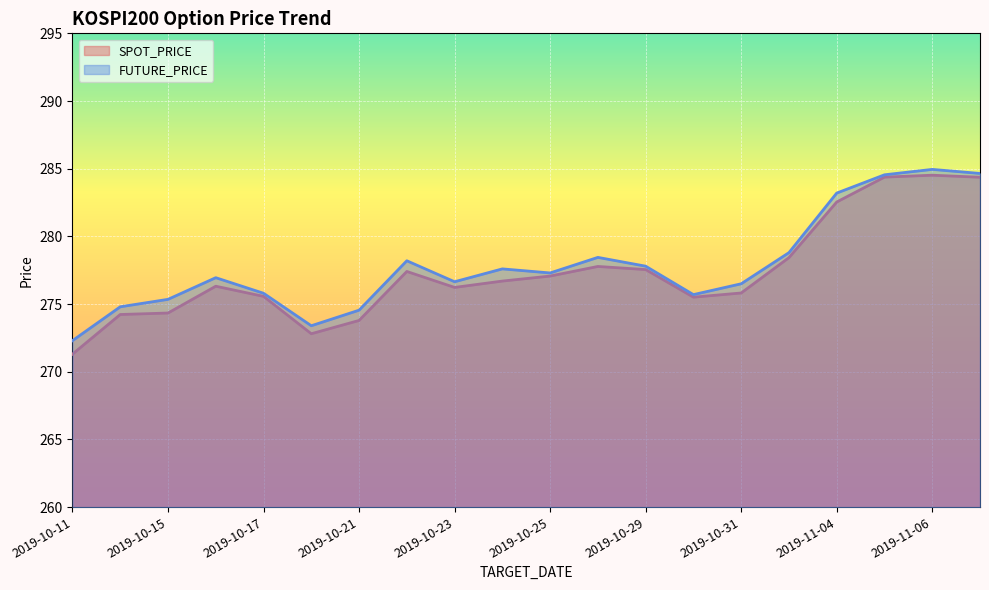

Which series changed the most between 2019-10-16 and 2019-11-05?

SPOT_PRICE